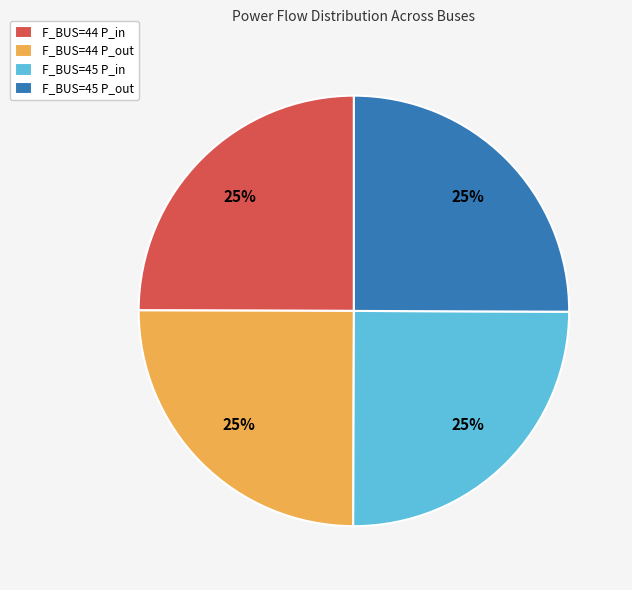

Is it true that F_BUS=44 P_in is 25% of the pie?

True